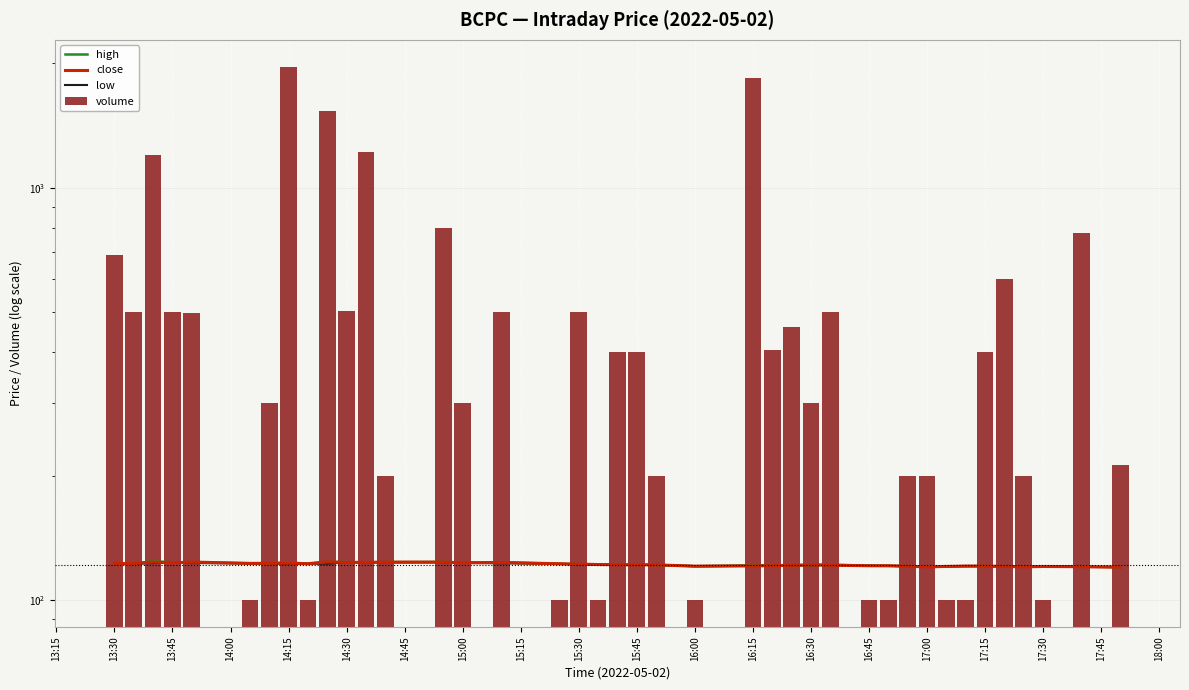

How many data points in close are above 121?

31